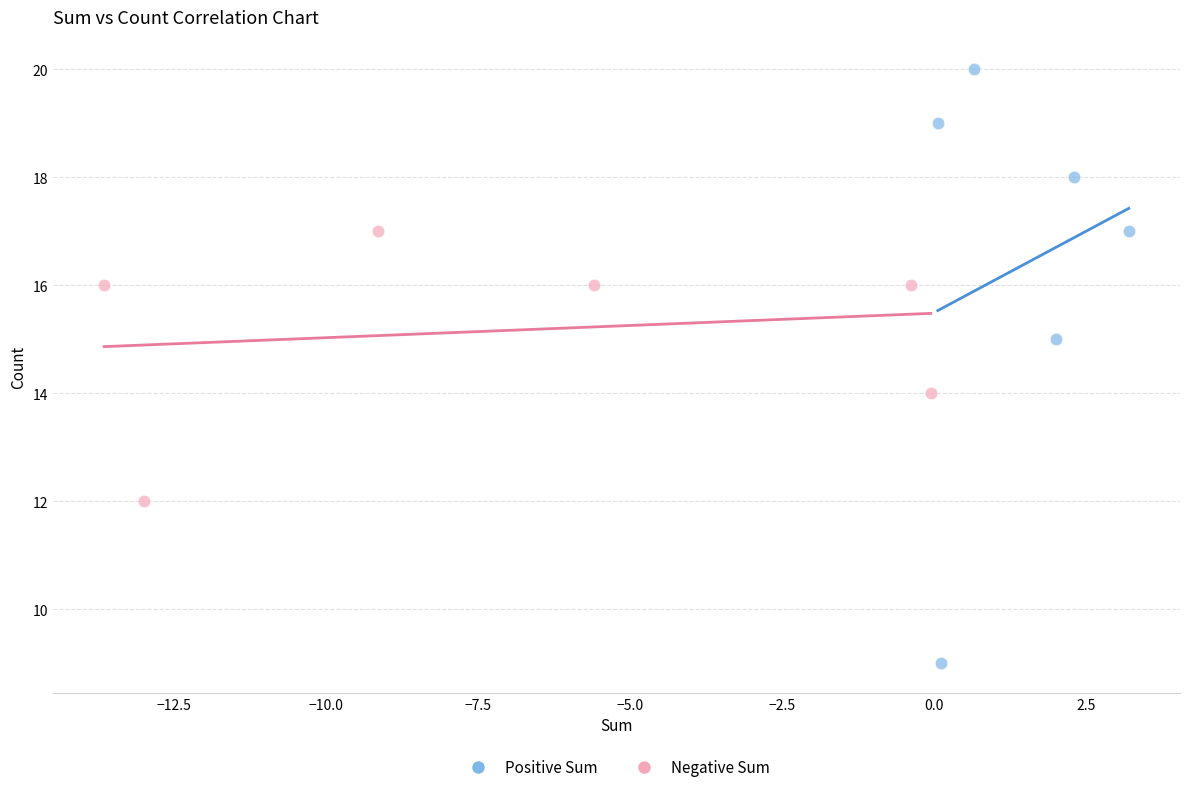

Which series has the largest Y range (max minus min)?

Positive Sum